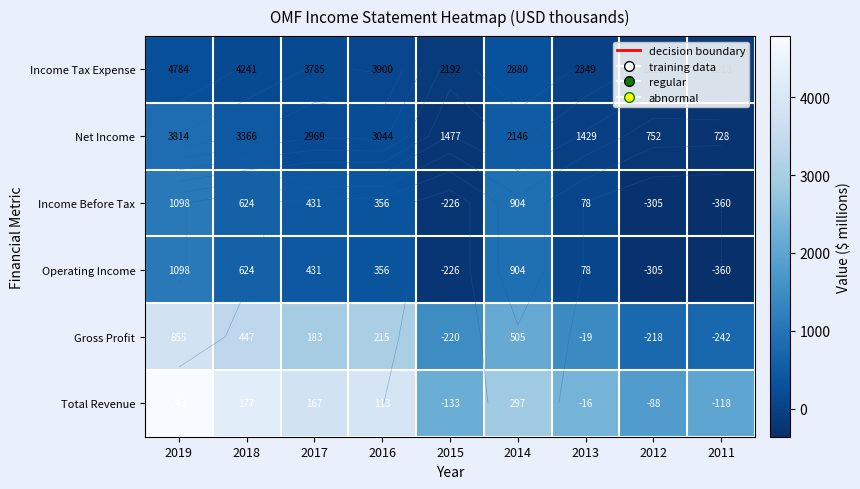

What is the sum of the Net Income values at 2015 and 2013?

-239.3